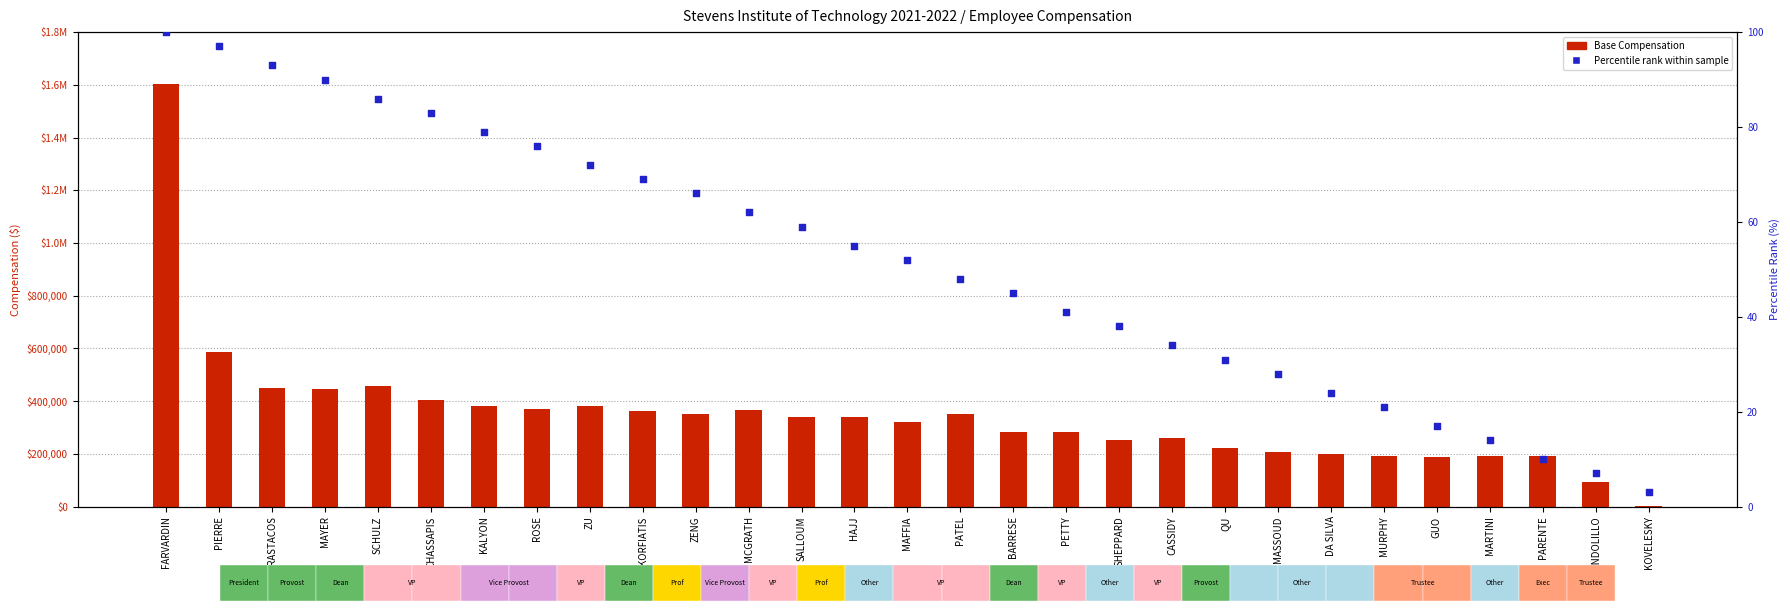

At which category is the sum across all series the highest?

FARVARDIN